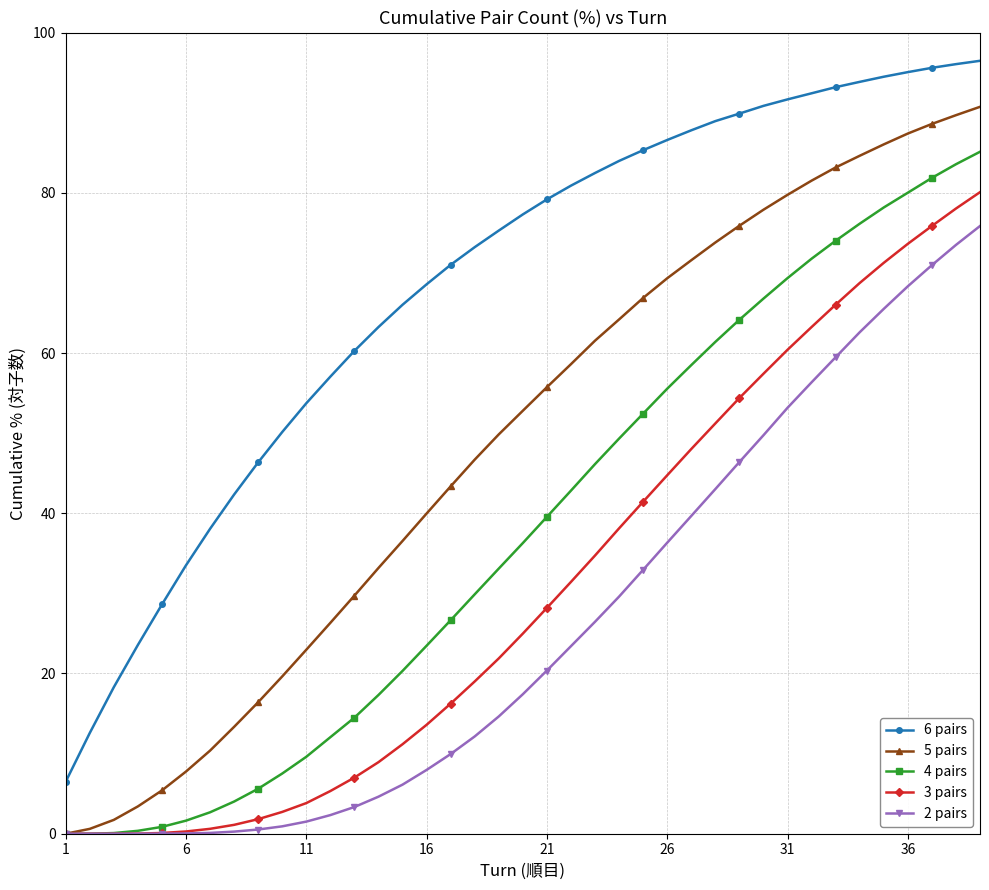

True or false: 6 pairs and 4 pairs intersect in this chart.

False